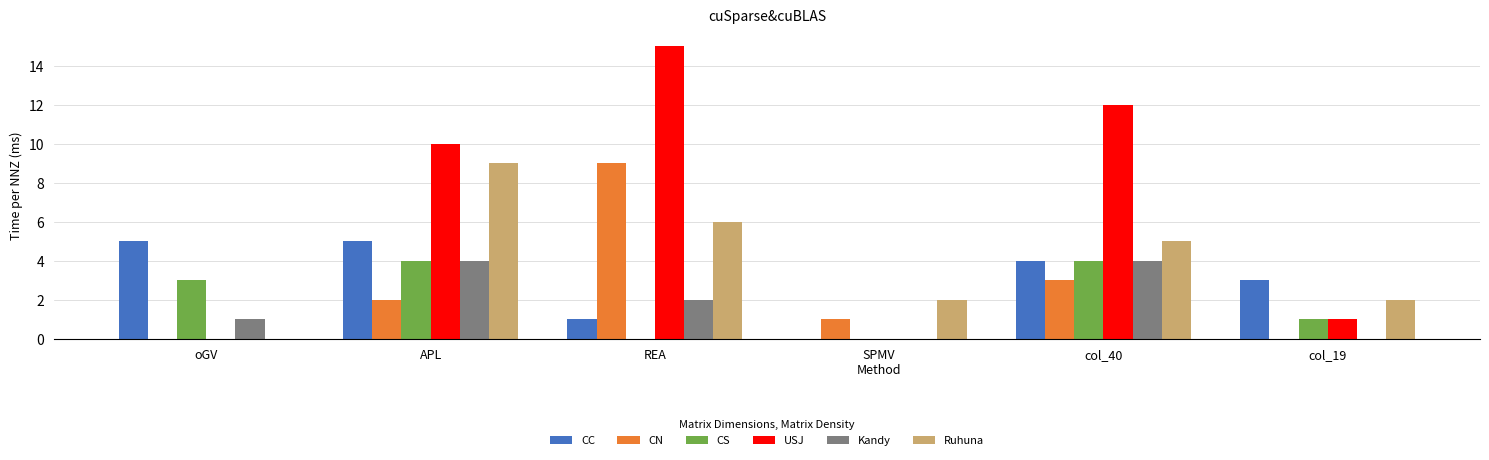

At which category is the sum across all series the highest?

APL